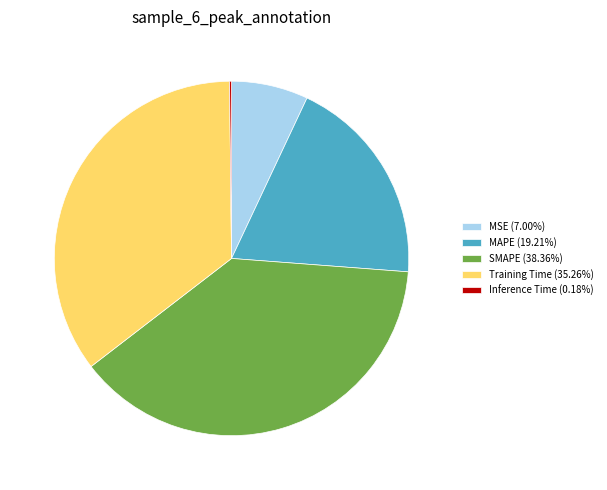

Which category has the biggest portion of the pie?

SMAPE